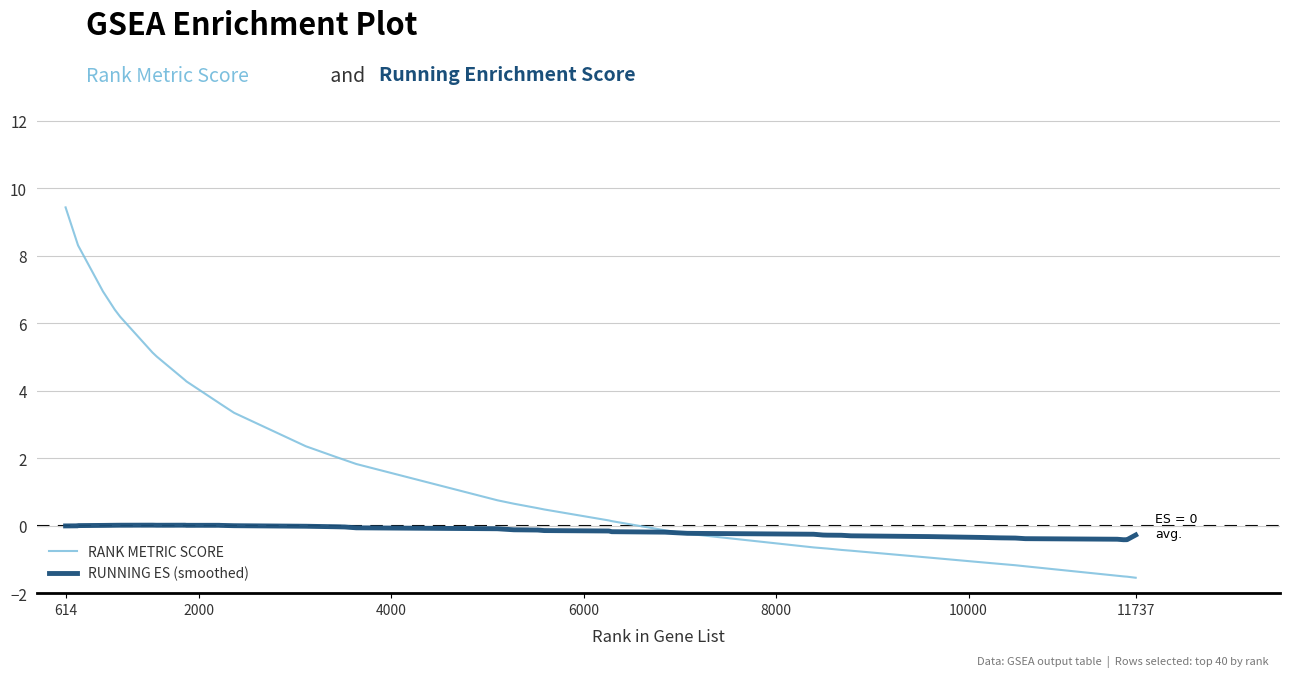

Which series has the largest range (max minus min)?

RANK METRIC SCORE